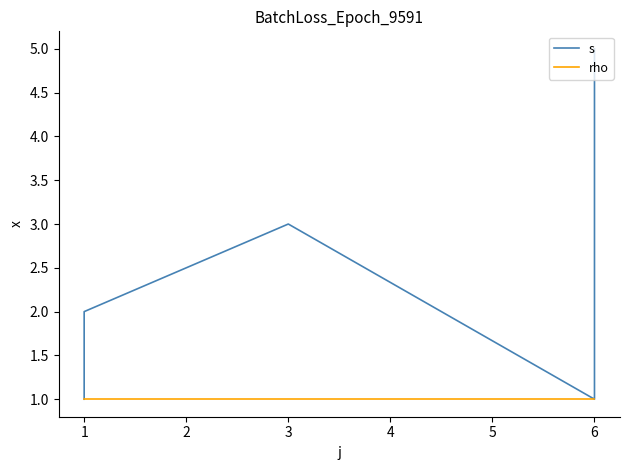

Rank the series at 3 from lowest to highest value.

rho, s